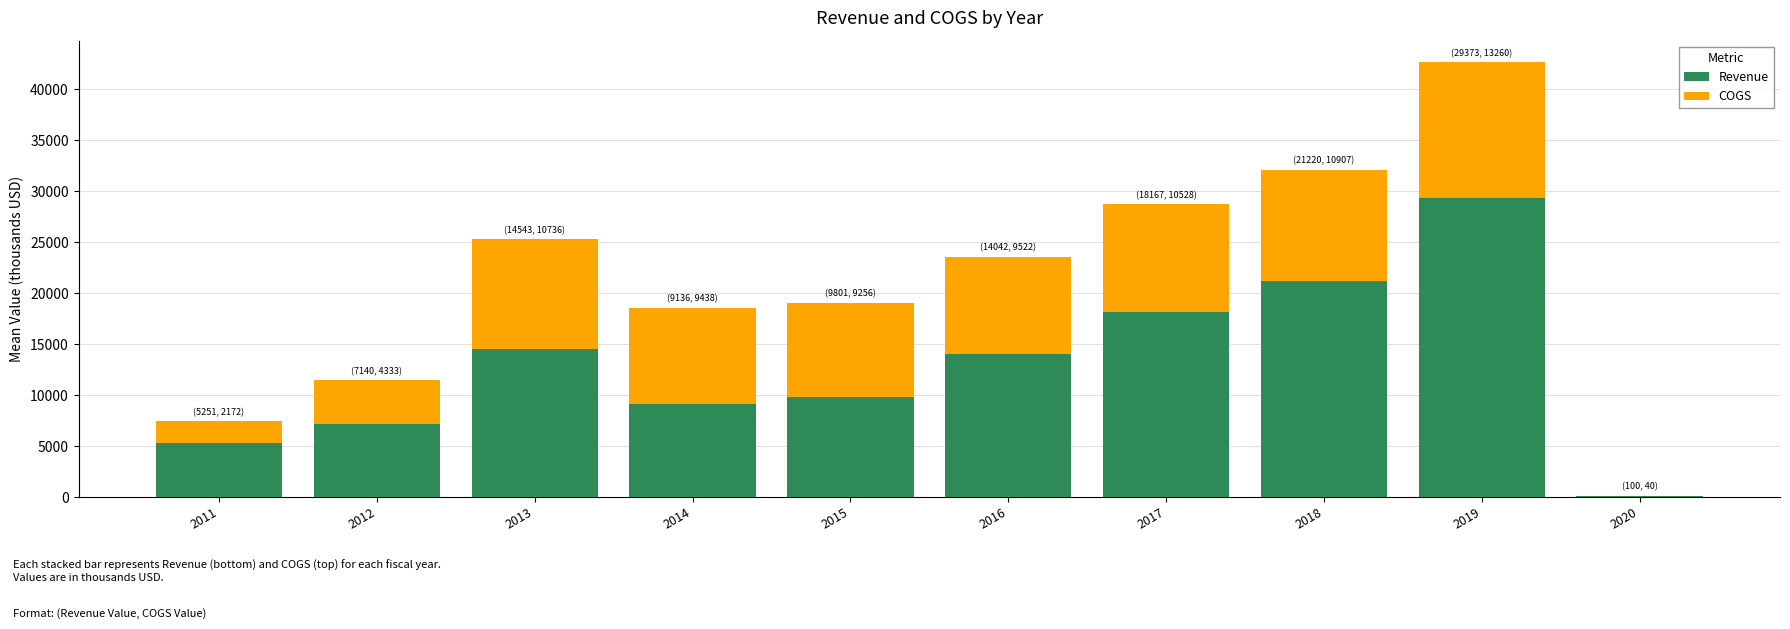

Which category has the highest value in the Revenue series?

2019